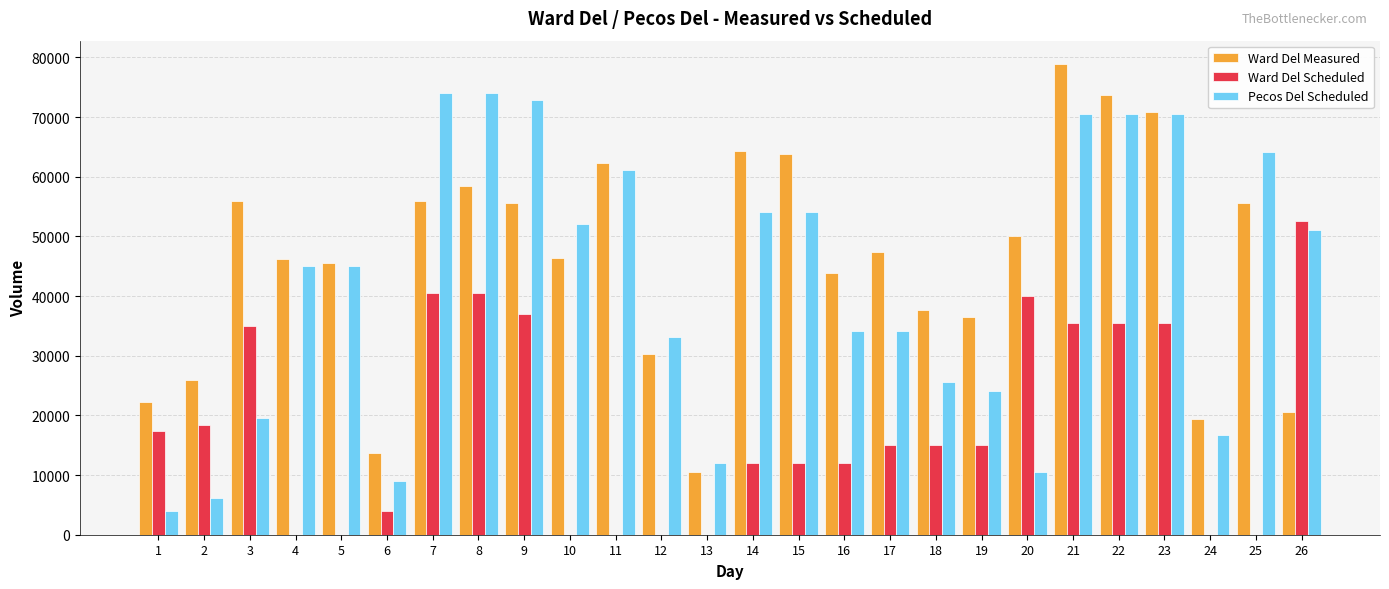

The value of Ward Del Measured at 25 is 55547. True or false?

True